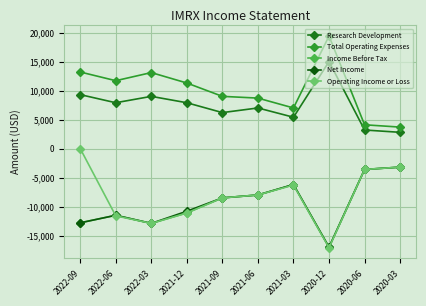

The Net Income series shows -9945 at 2021-03. True or false?

False